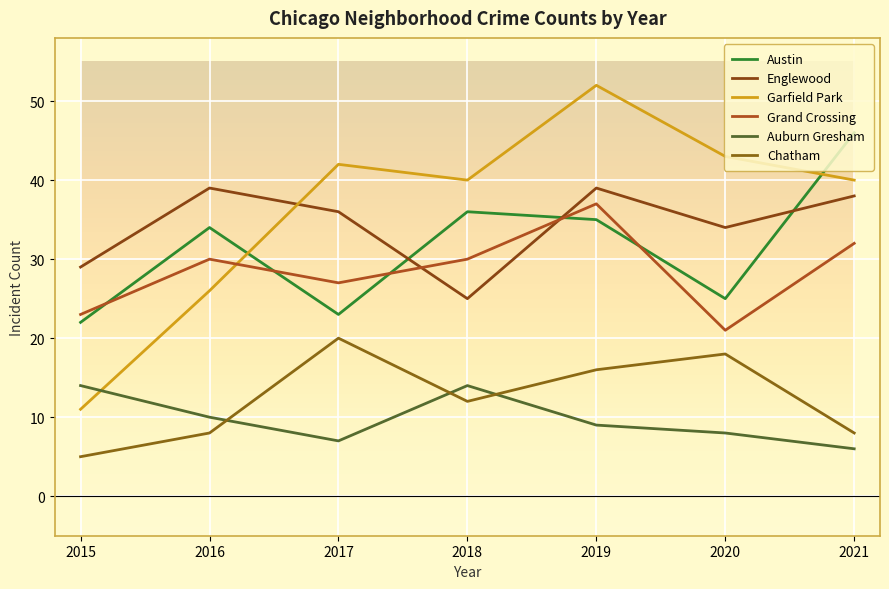

At which label is Garfield Park closest to 31?

2016